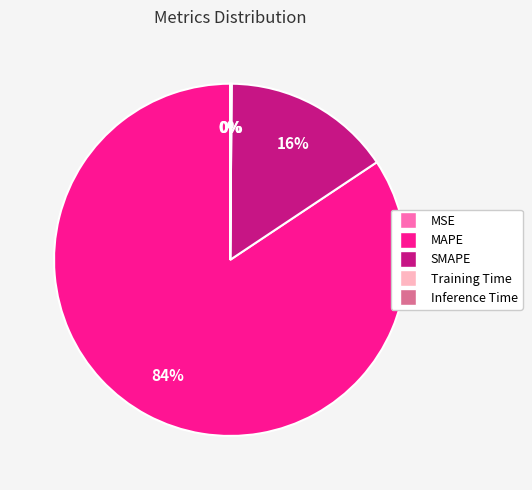

Which has a higher value, SMAPE or MAPE?

MAPE